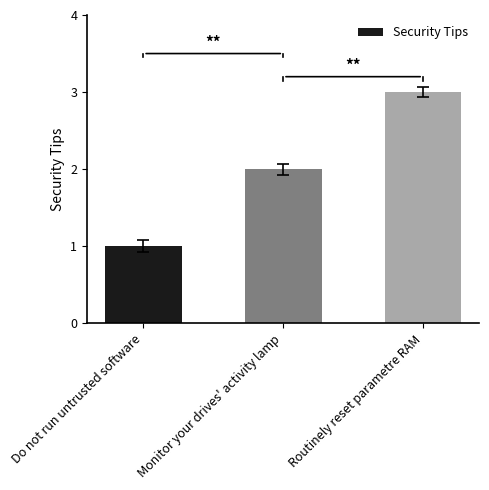

The value at Do not run untrusted software is 2. True or false?

False